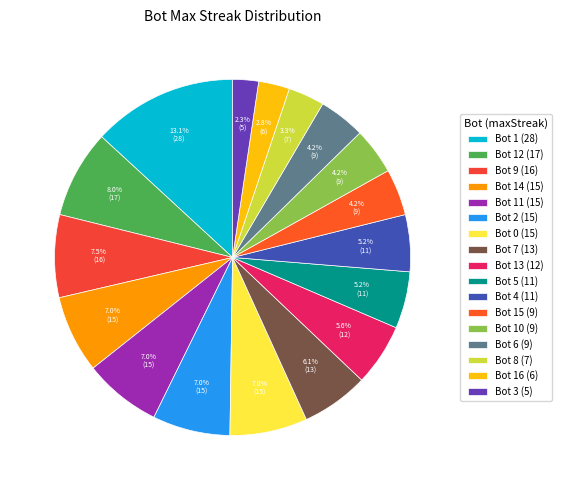

How many segments does this pie chart have?

17